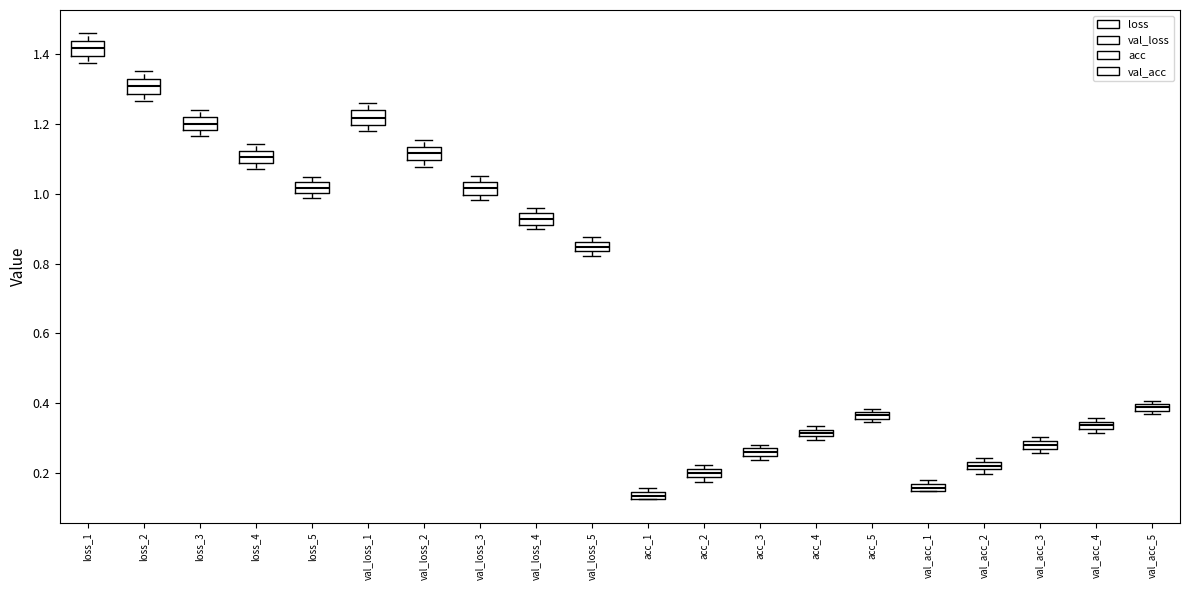

Where is the lower edge of the box for loss_2 on the y-axis? The values are not printed on the chart, so give them approximately, as read against the axis.

1.28